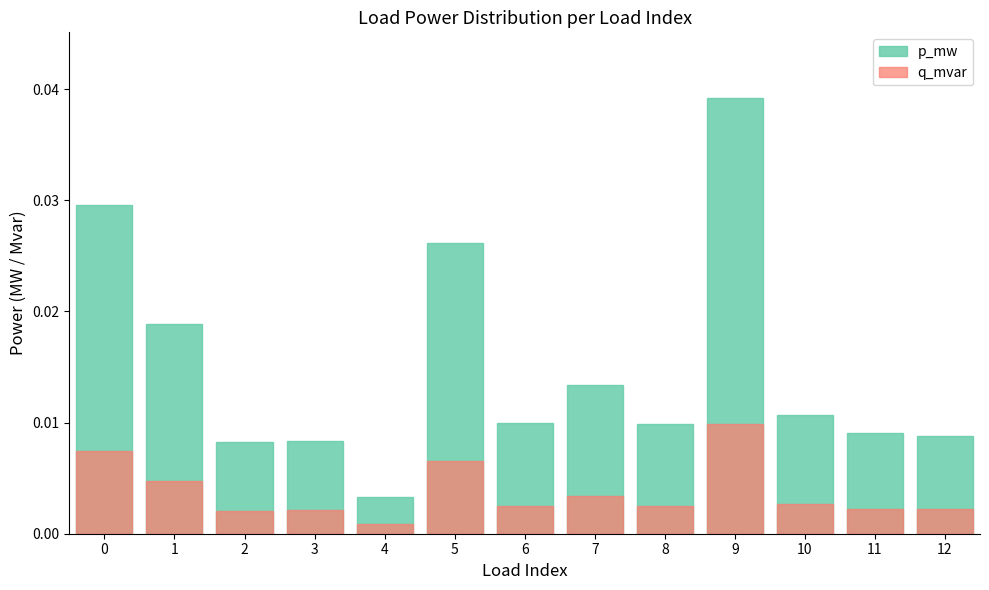

The value of q_mvar at 6 is 0.0. True or false?

True